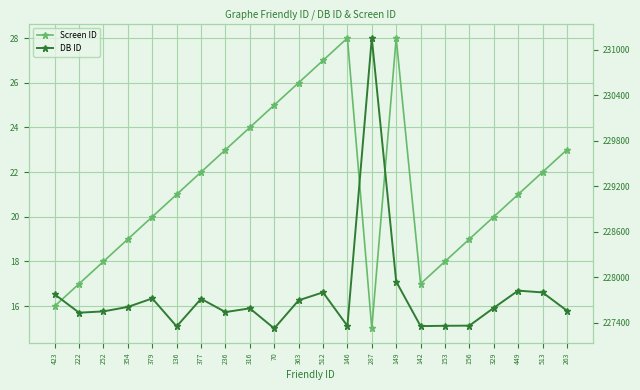

How many lines are shown in the chart?

2